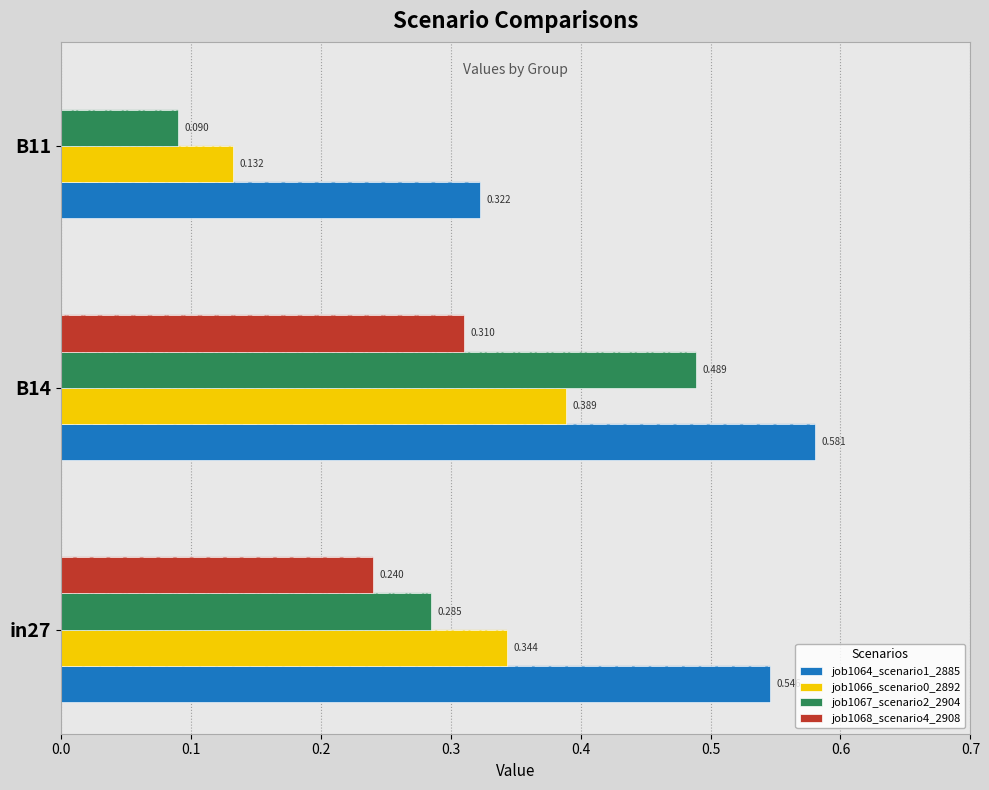

Is it true that job1064_scenario1_2885 equals 0.1 at B11?

False